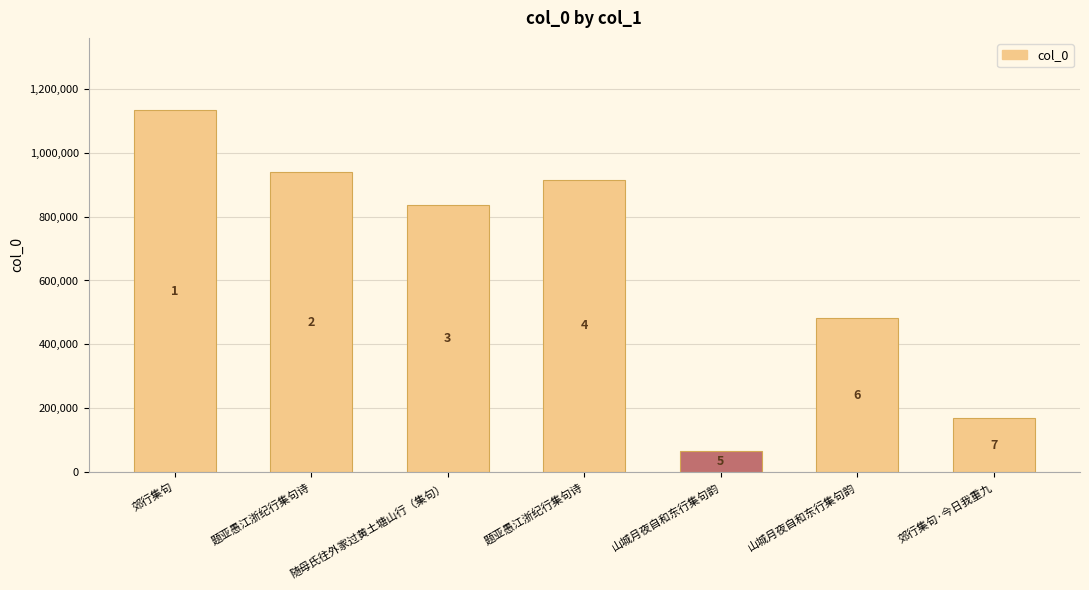

Are the bars horizontal?

No